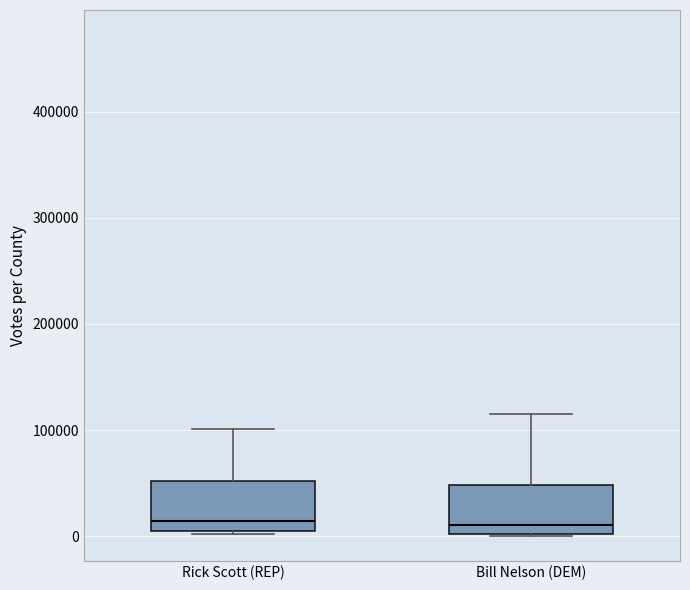

Where does the upper whisker of the box for Rick Scott (REP) end on the y-axis? The values are not printed on the chart, so give them approximately, as read against the axis.

100000